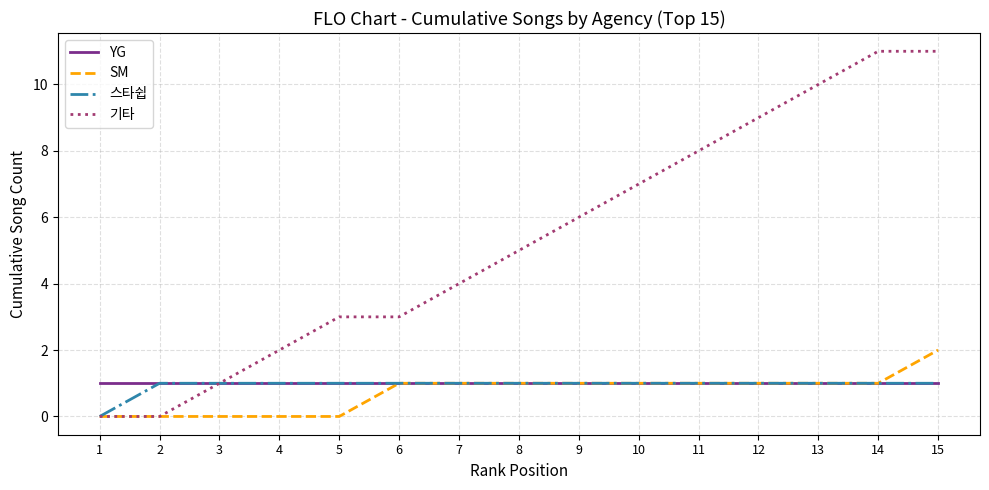

Reading right to left, transcribe all the data shown in this chart.

YG: 1	1	1	1	1	1	1	1	1	1	1	1	1	1	1
SM: 2	1	1	1	1	1	1	1	1	1	0	0	0	0	0
스타쉽: 1	1	1	1	1	1	1	1	1	1	1	1	1	1	0
기타: 11	11	10	9	8	7	6	5	4	3	3	2	1	0	0